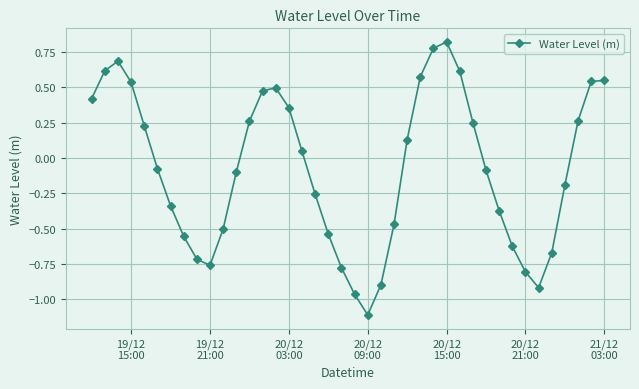

What is the smallest value displayed?

-1.1